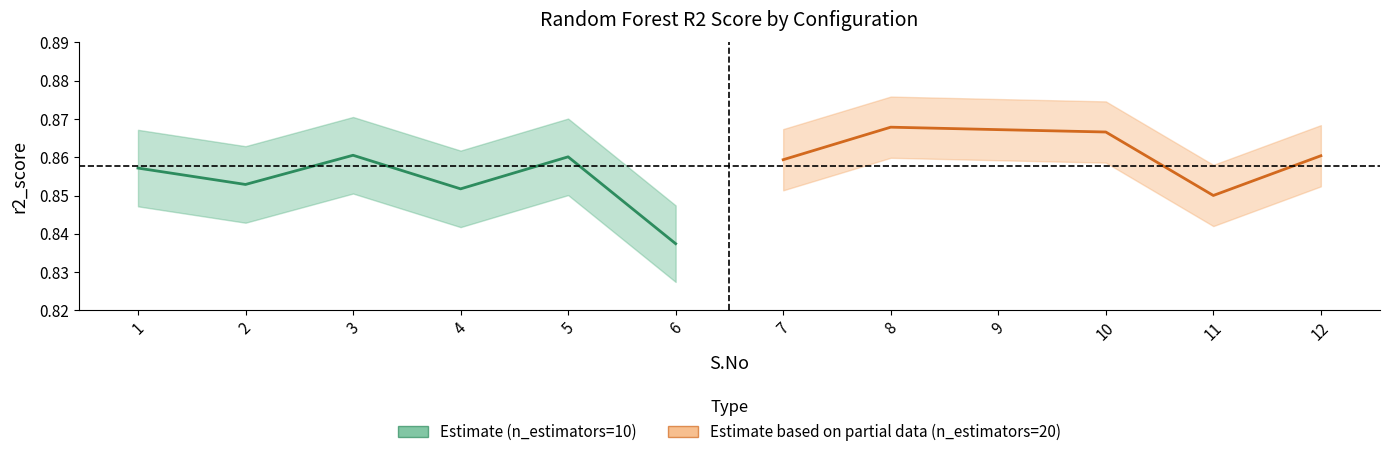

List the series in order of their peak value, lowest first.

Estimate (n_estimators=10), Estimate based on partial data (n_estimators=20)